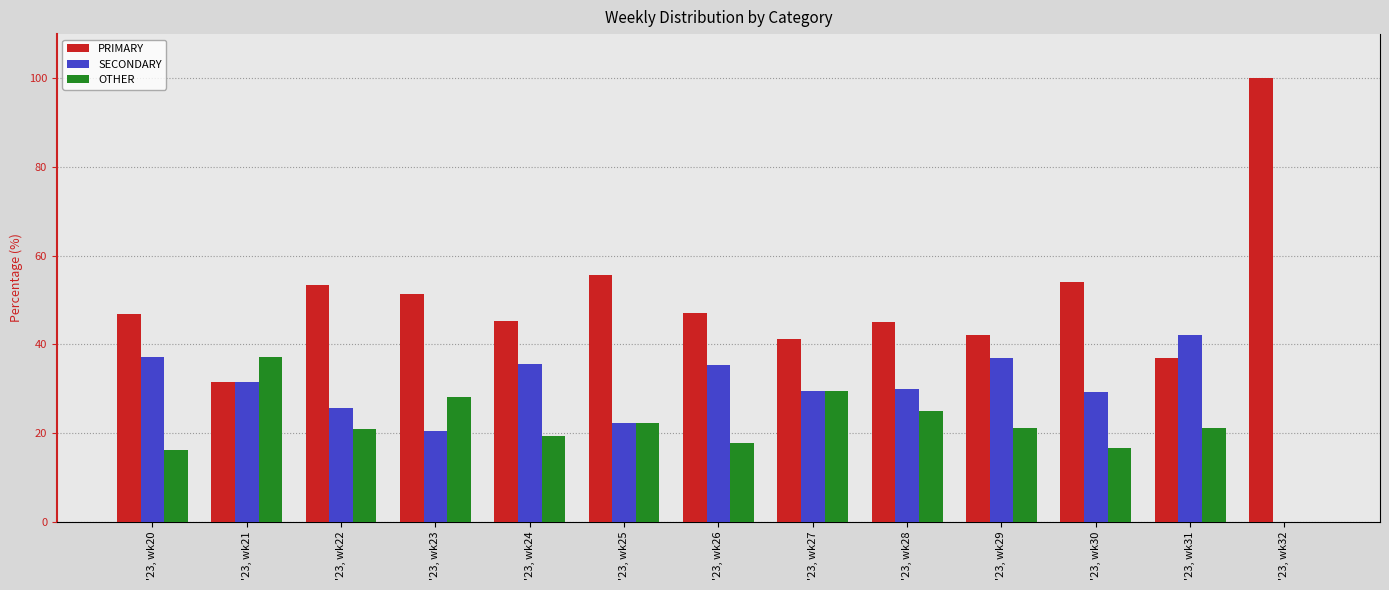

Is the value of PRIMARY at '23, wk20 greater than the value of OTHER at '23, wk25?

Yes